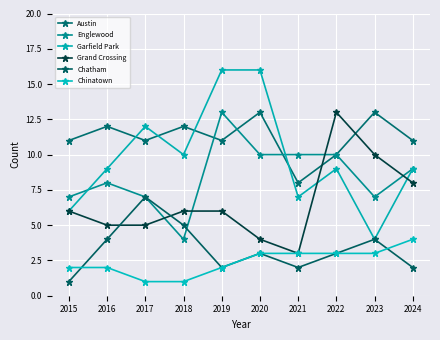

List the series in order of their peak value, lowest first.

Chinatown, Chatham, Austin, Englewood, Grand Crossing, Garfield Park